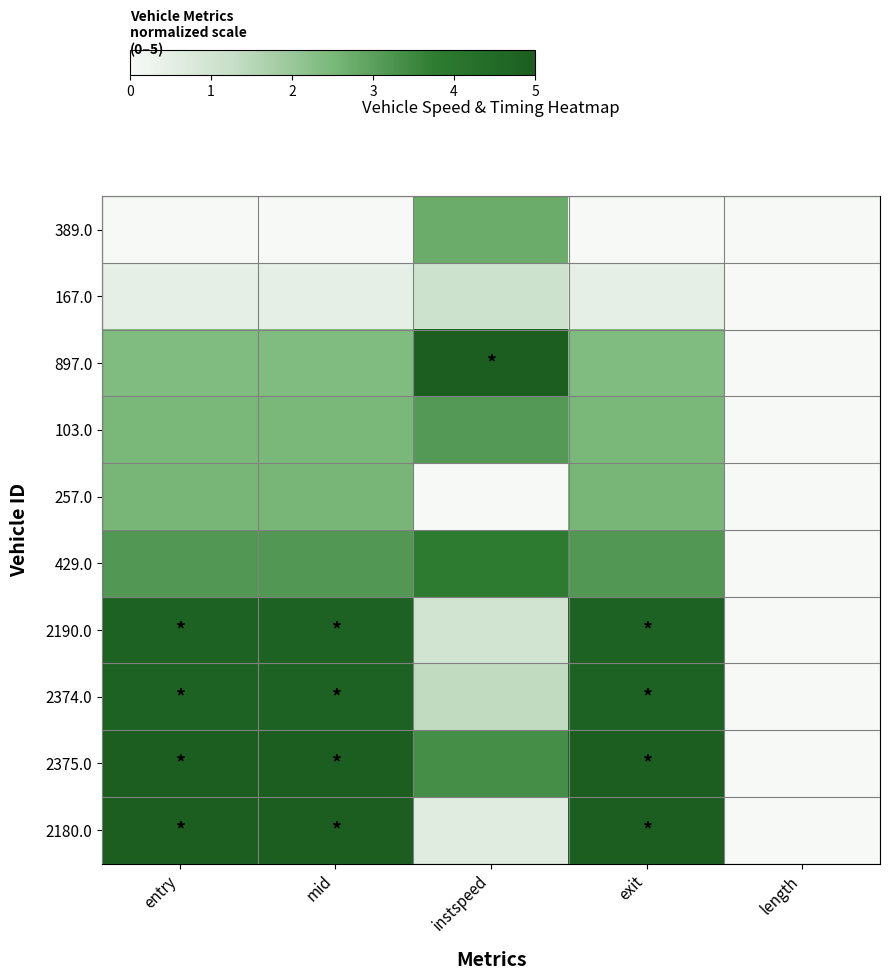

What is the difference between the highest and lowest values at mid?

5.0